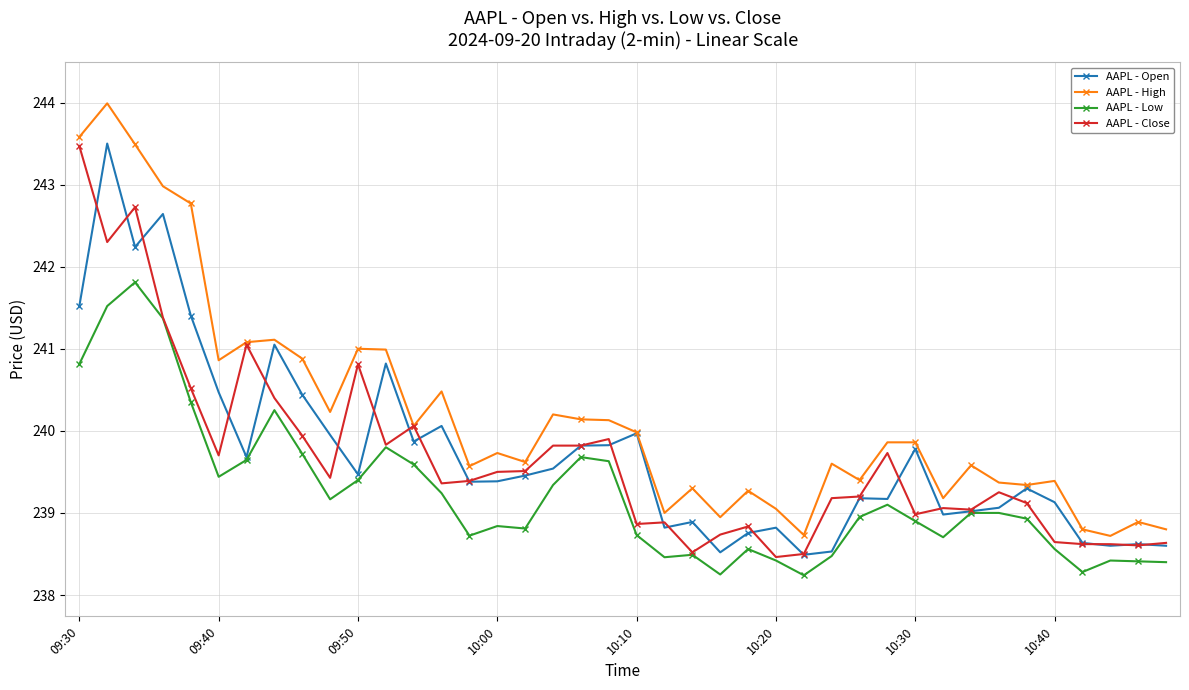

True or false: AAPL - Low and AAPL - High intersect in this chart.

False